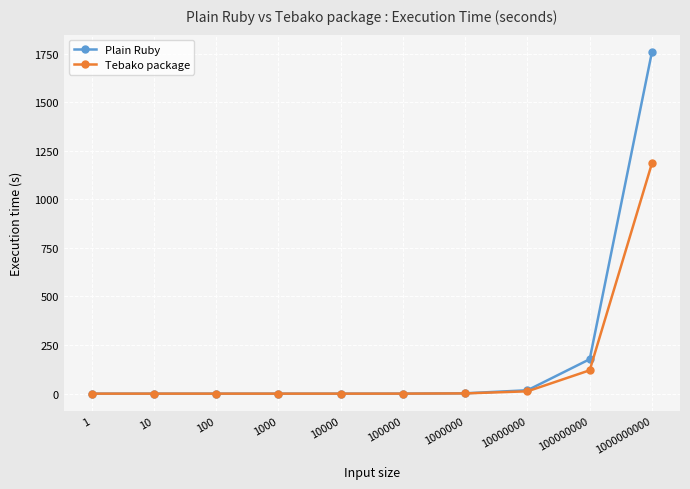

How many lines are shown in the chart?

2